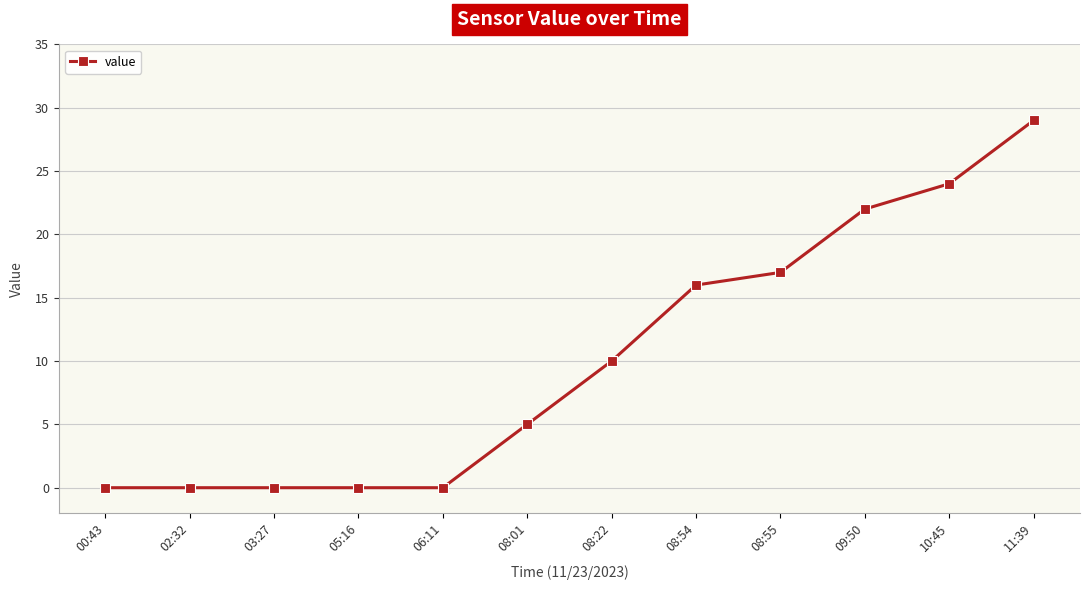

Which category has the highest value across all series?

11:39